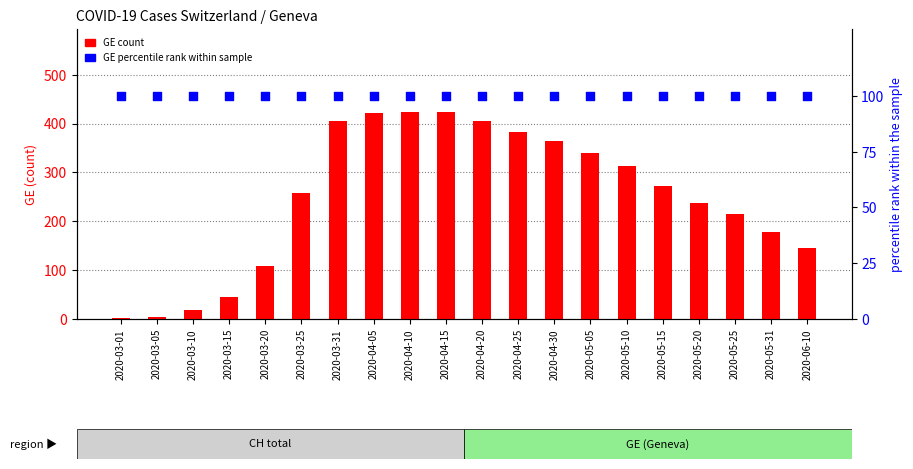

At how many categories does at least one series exceed 113?

15